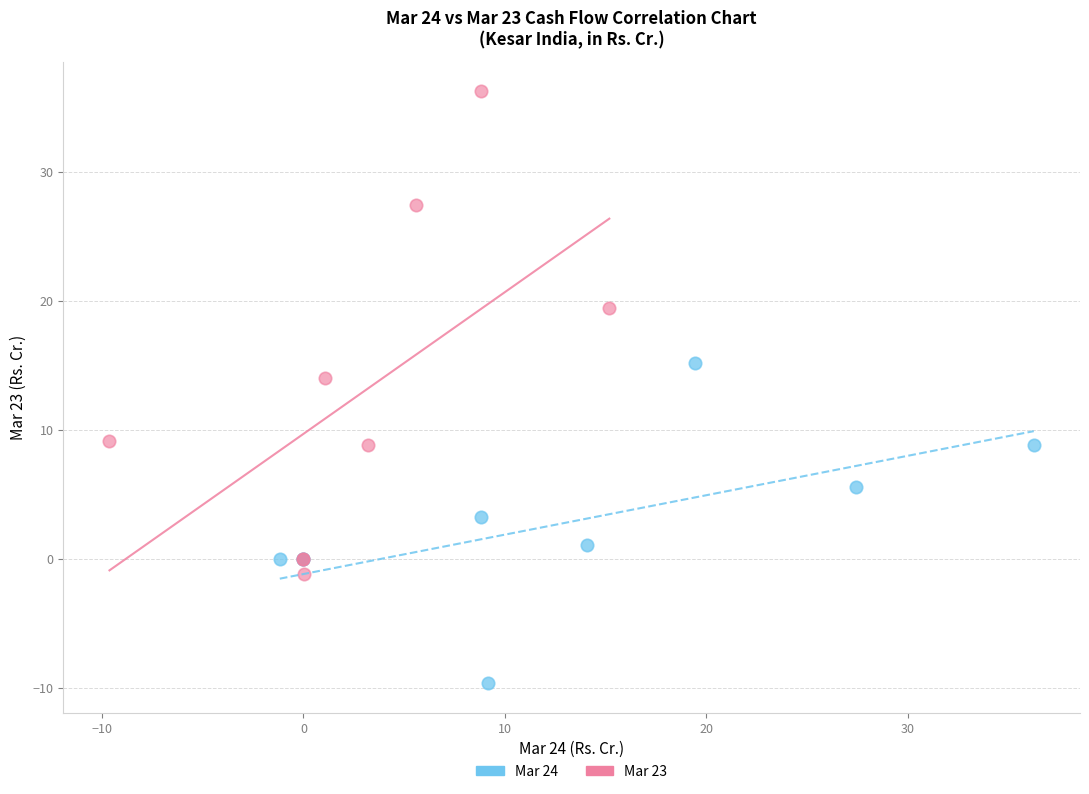

Which series has the widest spread of Y values?

Mar 23